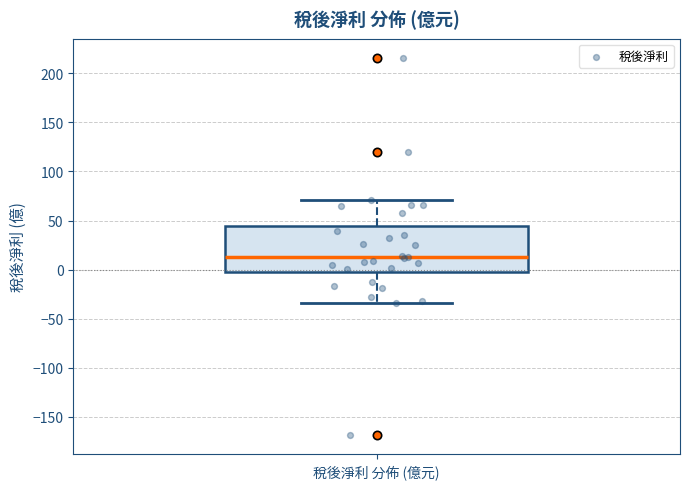

Transcribe this box plot: give where the median line is, the range the box spans, and where the two whiskers end, as read against the y-axis. The values are not printed on the chart, so give them approximately, as read against the axis.

median 15, box -5 to 45, whiskers -35 to 70